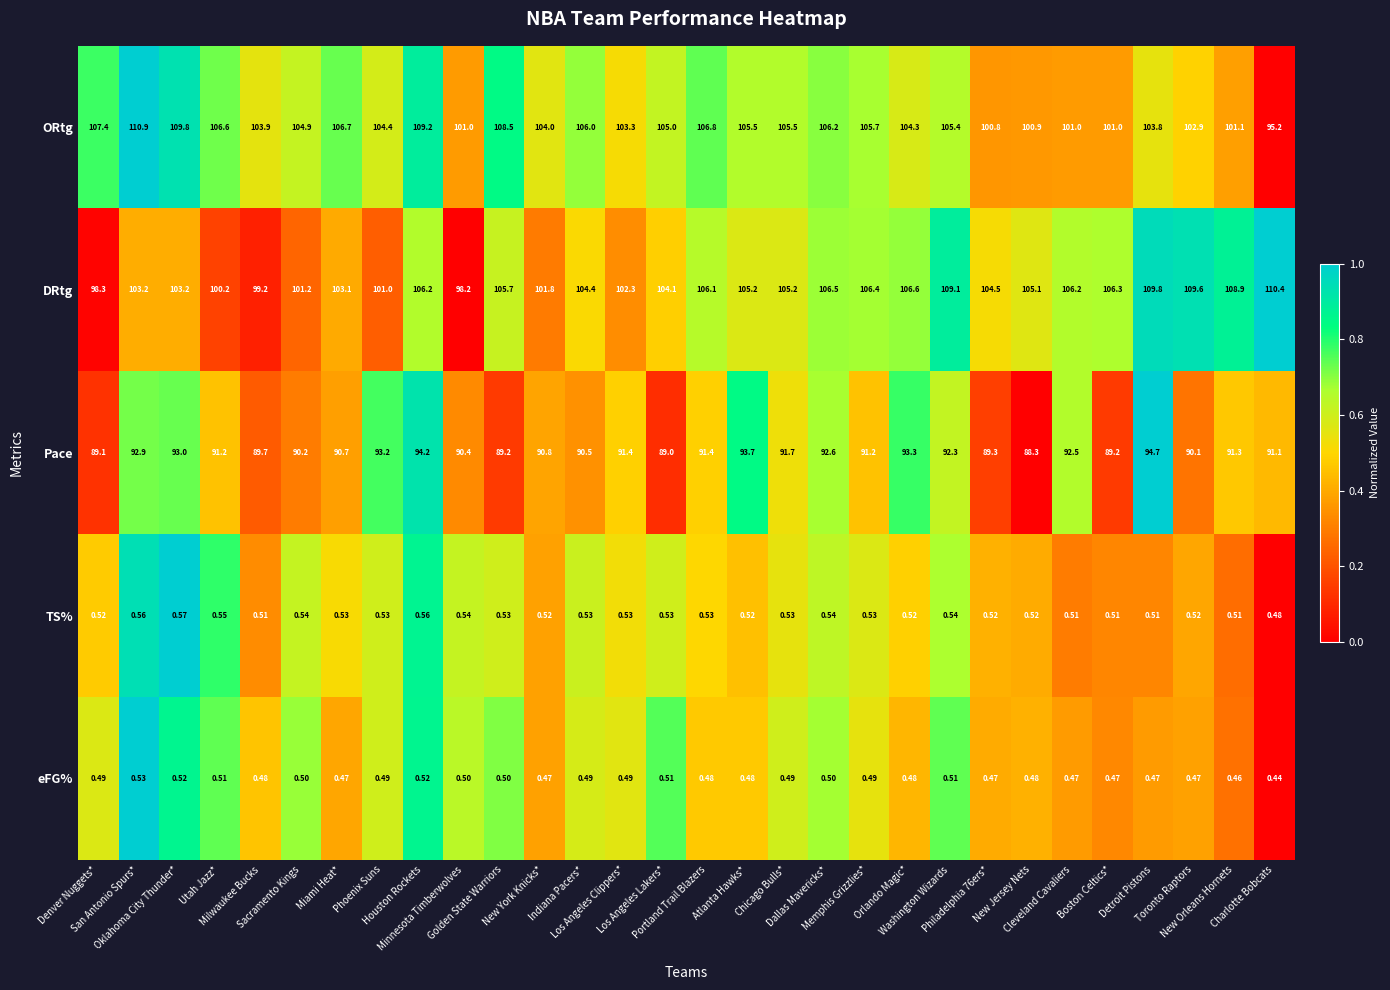

List the series in order of their peak value, lowest first.

eFG%, TS%, Pace, DRtg, ORtg